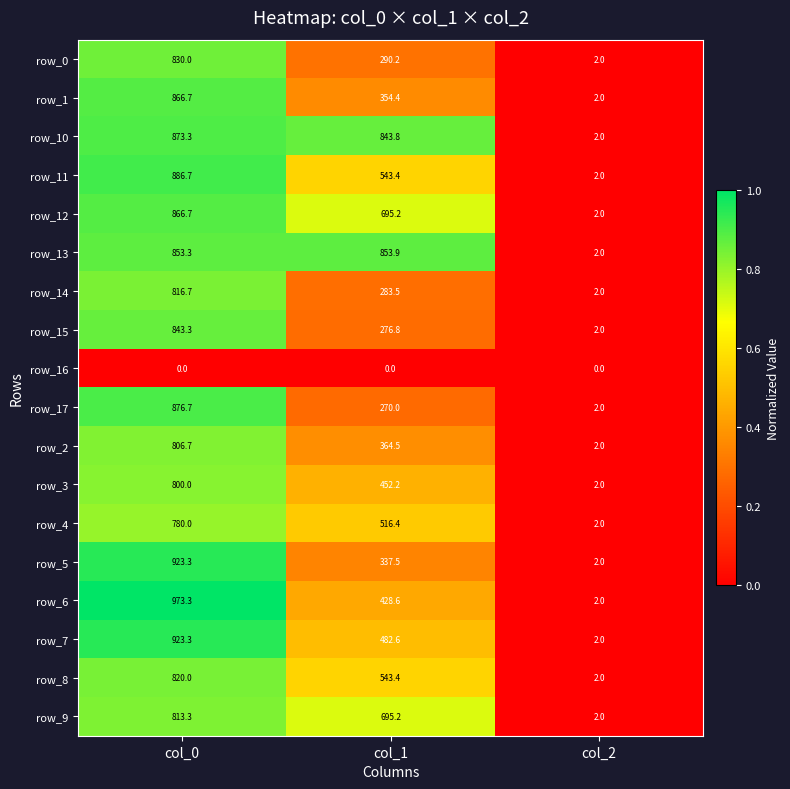

Rank the categories by row_2 value from lowest to highest.

col_2, col_1, col_0